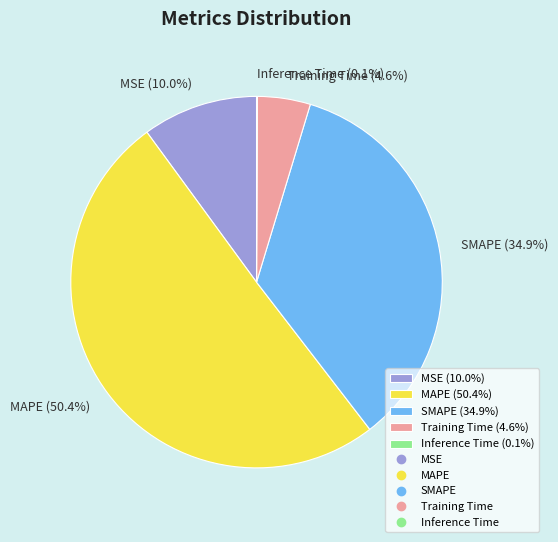

Between MSE (10.0%) and Training Time (4.6%), which is larger?

MSE (10.0%)